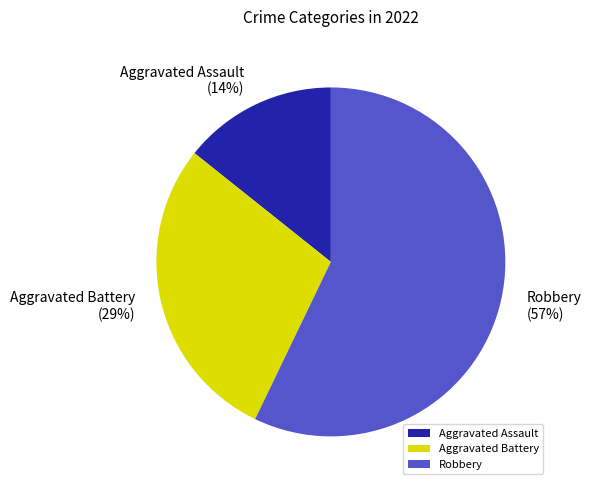

To the nearest percent, what is the difference between the largest and smallest slice percentages?

43%